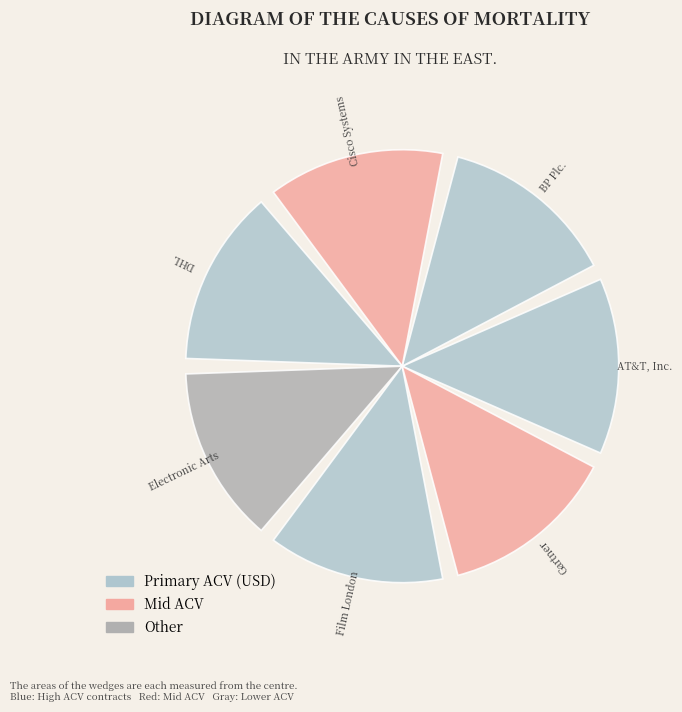

Is there any slice that represents more than half of the pie?

No